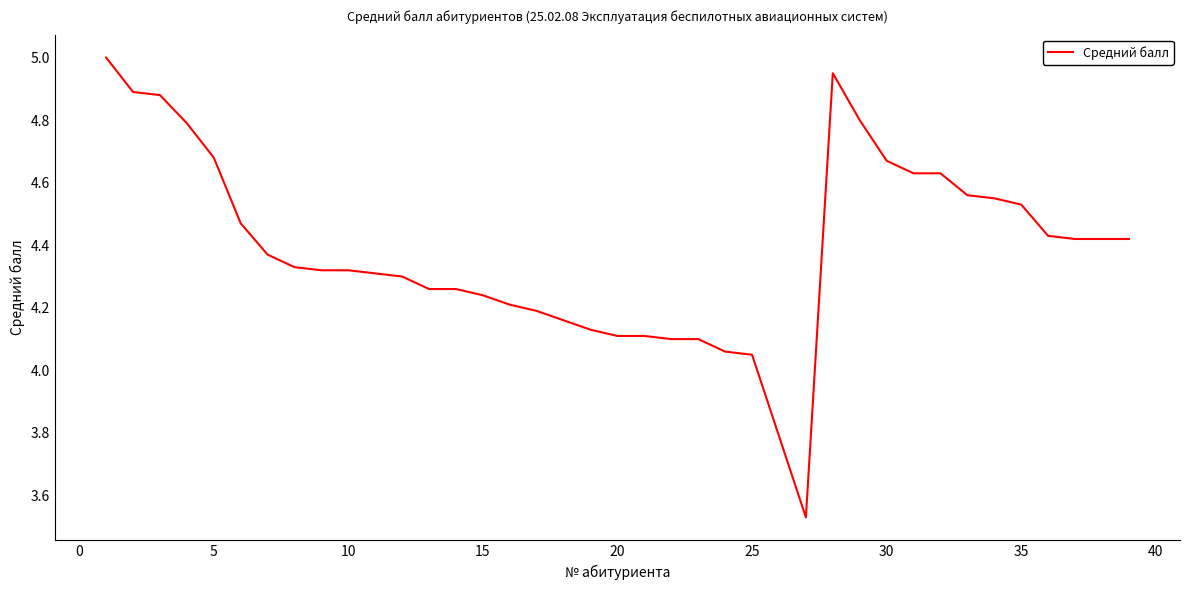

What is the difference between the maximum and minimum values?

1.5